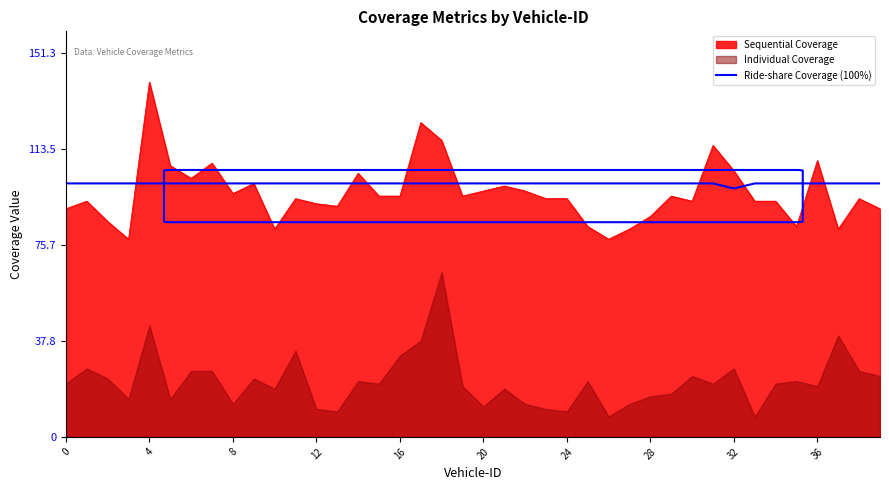

Is the value of Ride-share Coverage (100%) at 12 greater than the value of Sequential Coverage at 32?

No